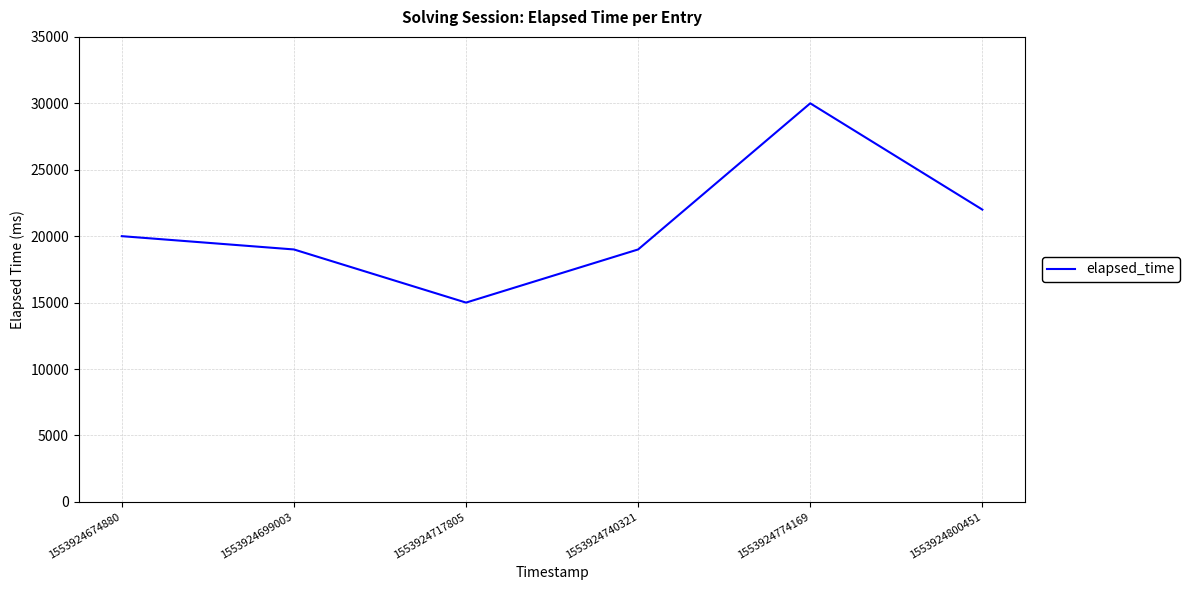

Read the value at 1553924800451.

22000